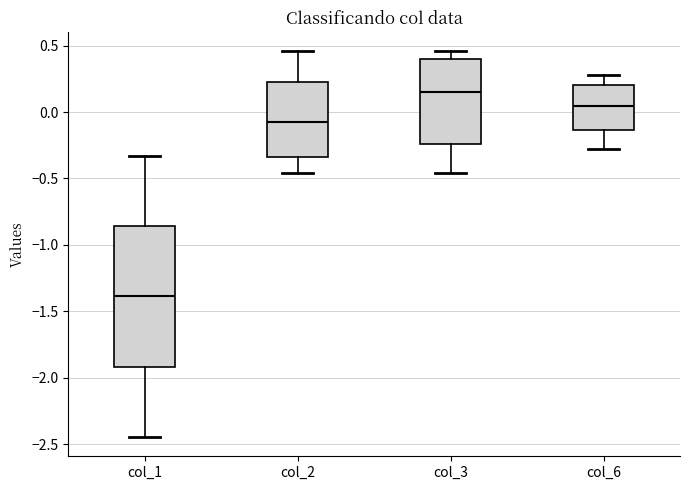

Reading left to right, transcribe this box plot: for each box, give where its median line is, the range the box spans, and where its two whiskers end, as read against the y-axis. The values are not printed on the chart, so give them approximately, as read against the axis.

col_1: median -1.40, box -1.90 to -0.85, whiskers -2.45 to -0.35
col_2: median -0.10, box -0.35 to 0.20, whiskers -0.45 to 0.45
col_3: median 0.15, box -0.25 to 0.40, whiskers -0.45 to 0.45
col_6: median 0.05, box -0.15 to 0.20, whiskers -0.30 to 0.30